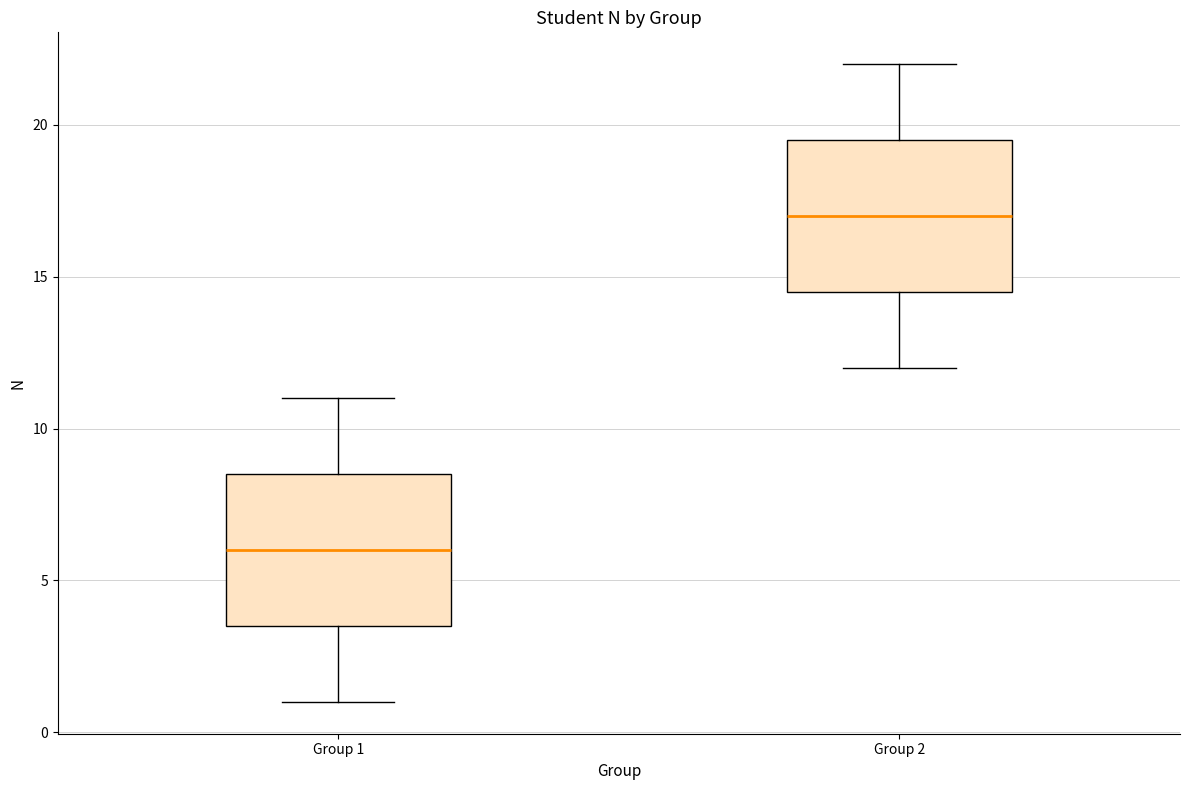

Where does the upper whisker of the box for Group 1 end on the y-axis? The values are not printed on the chart, so give them approximately, as read against the axis.

11.0